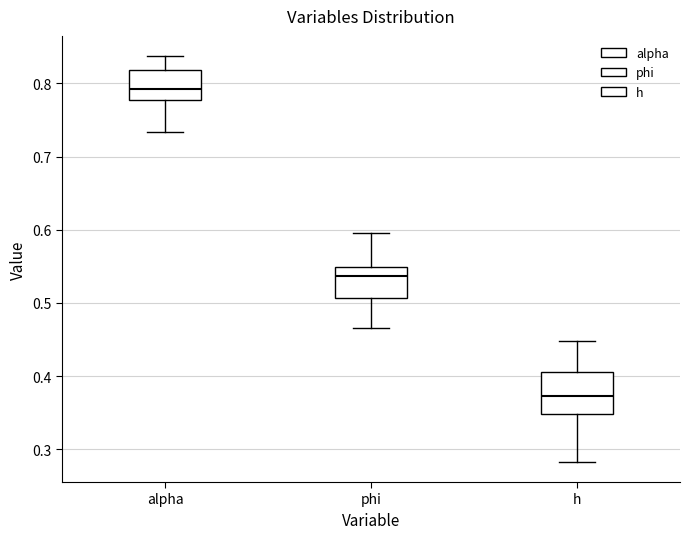

Reading left to right, transcribe this box plot: for each box, give where its median line is, the range the box spans, and where its two whiskers end, as read against the y-axis. The values are not printed on the chart, so give them approximately, as read against the axis.

alpha: median 0.79, box 0.78 to 0.82, whiskers 0.73 to 0.84
phi: median 0.54, box 0.51 to 0.55, whiskers 0.47 to 0.59
h: median 0.37, box 0.35 to 0.41, whiskers 0.28 to 0.45